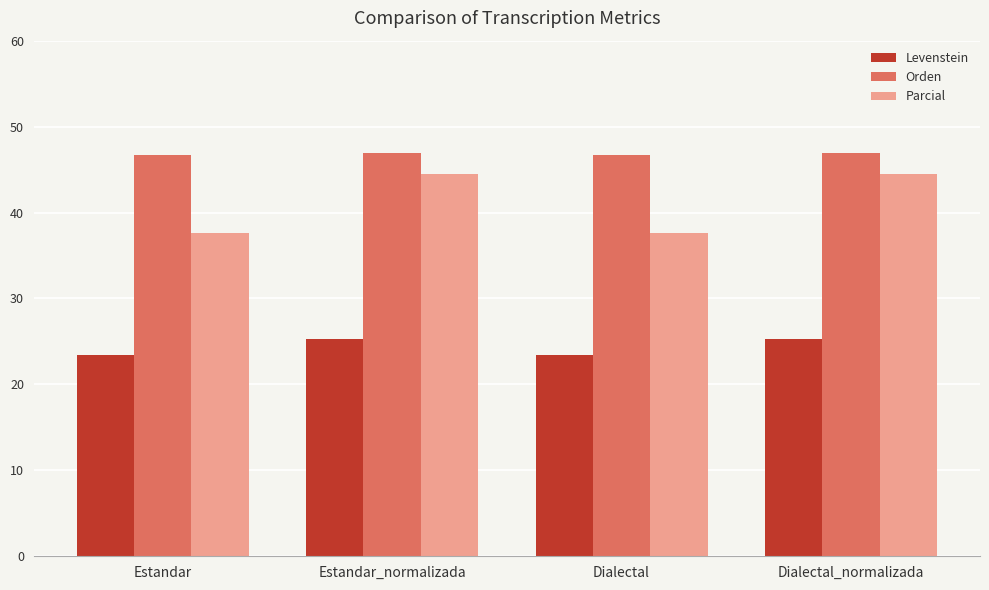

The value of Orden at Estandar is 78.4. True or false?

False